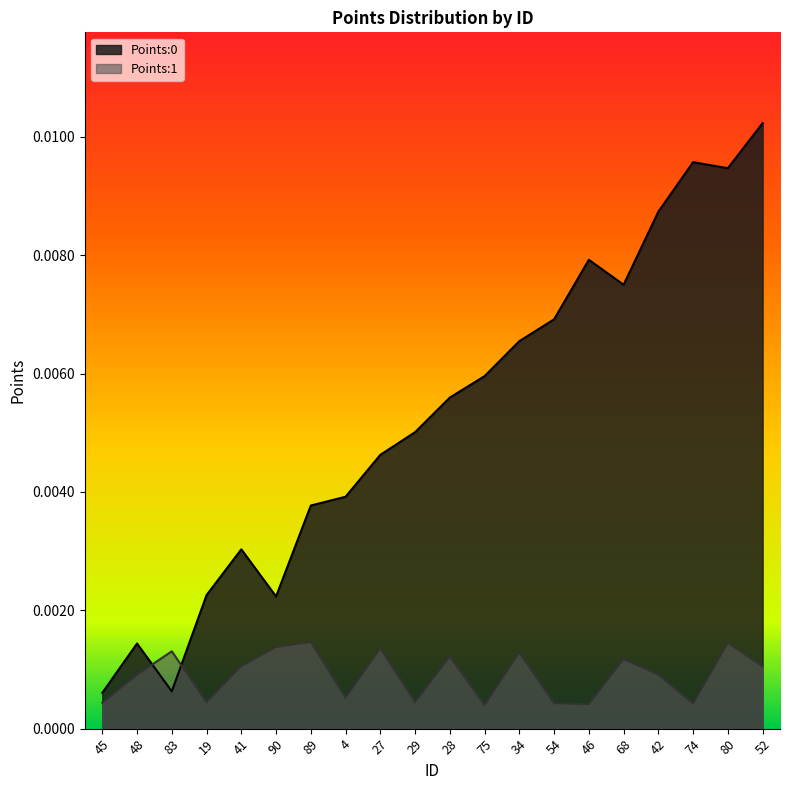

Which series has the widest spread of values?

Points:0